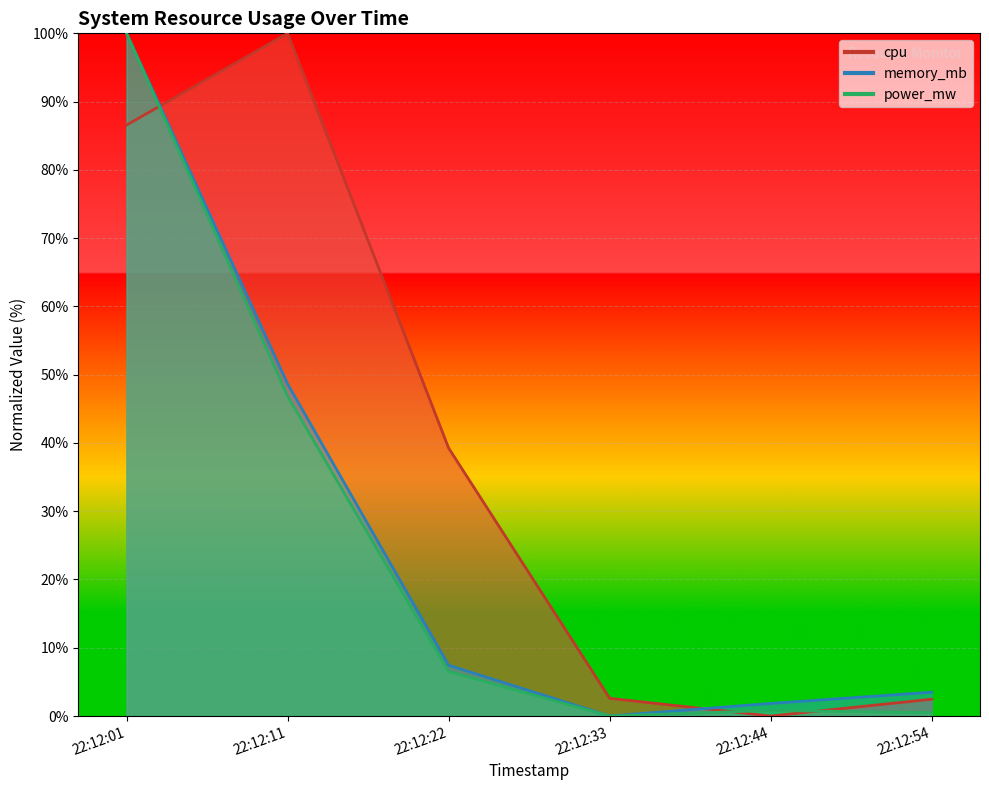

How many lines are shown in the chart?

3